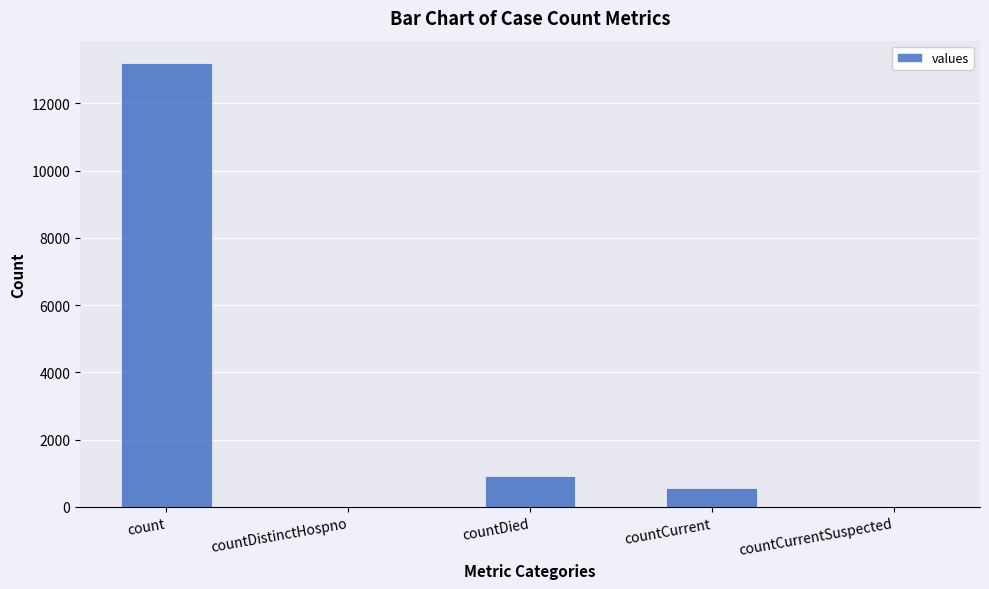

Reading left to right, list all the values displayed in this chart.

13202	0	924	574	0